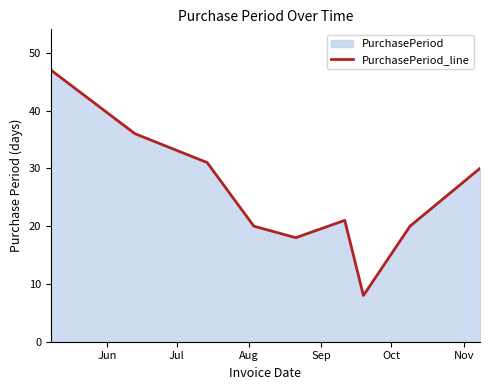

What is the smallest value displayed?

8